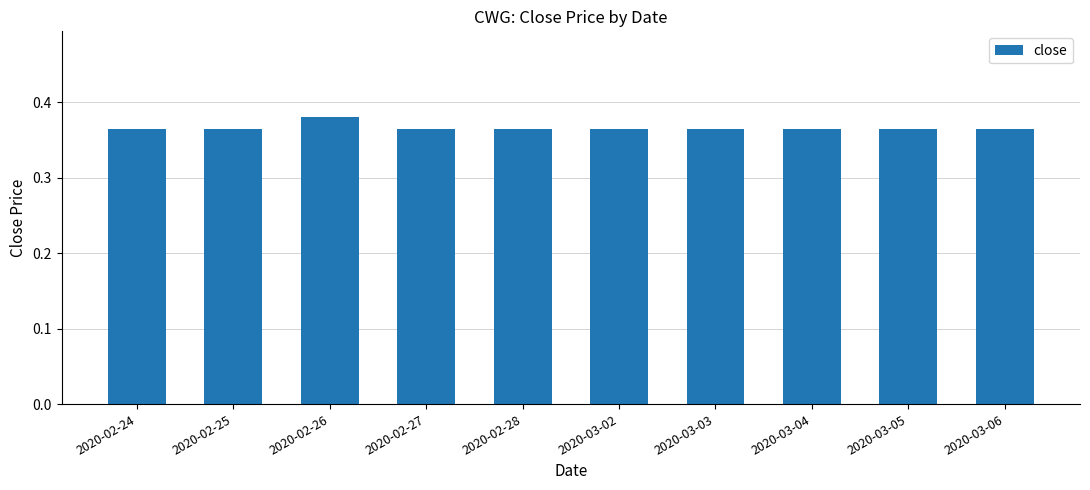

What position from the right is 2020-03-02?

5